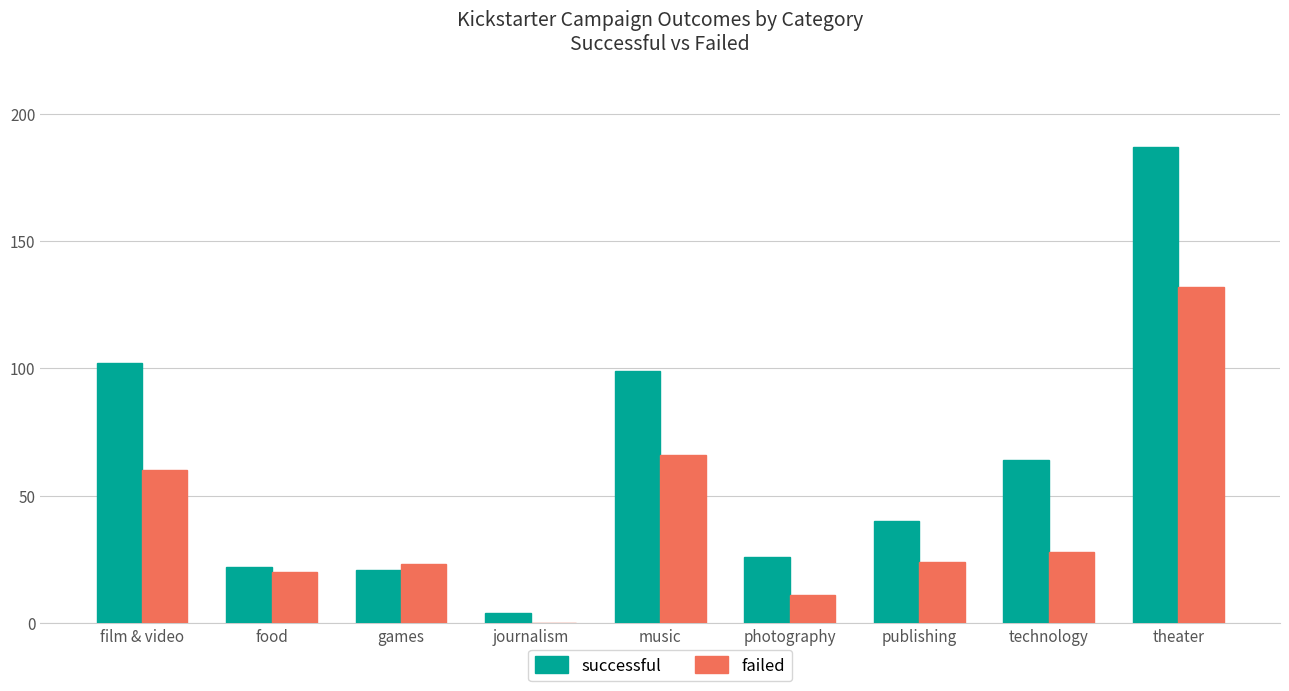

What are all the series names shown in the legend?

successful, failed